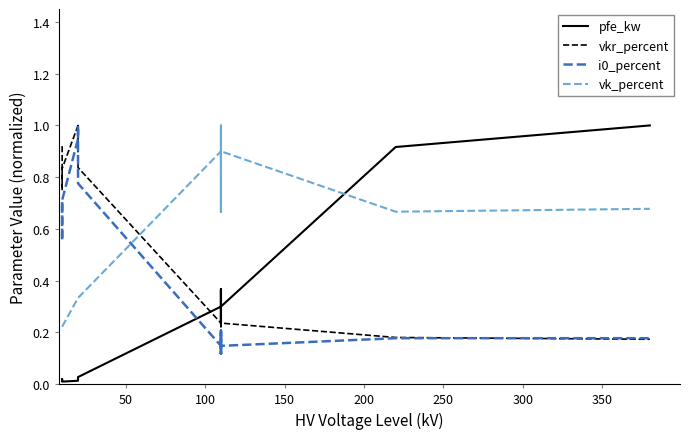

True or false: pfe_kw and vkr_percent cross at least once.

True